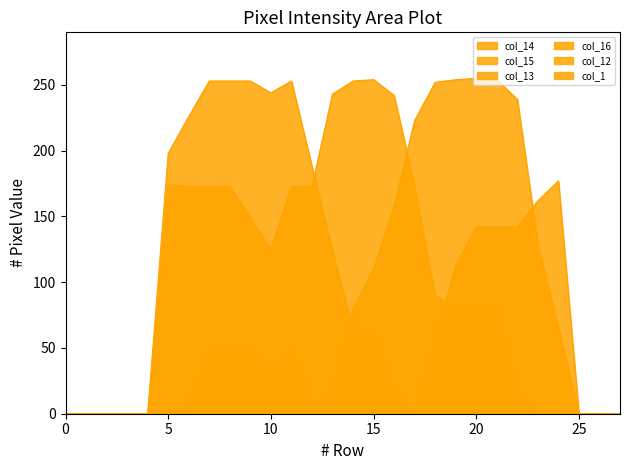

What is the greatest value displayed?

255